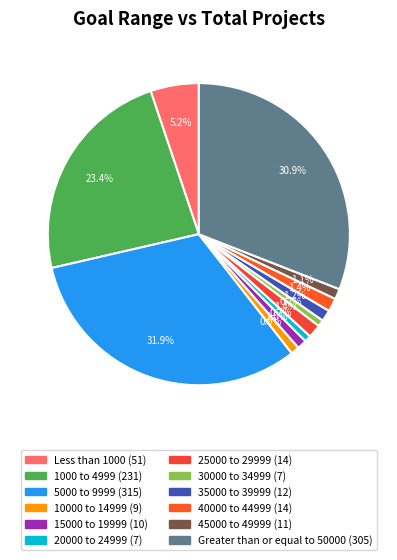

What is the largest slice in the pie chart?

5000 to 9999